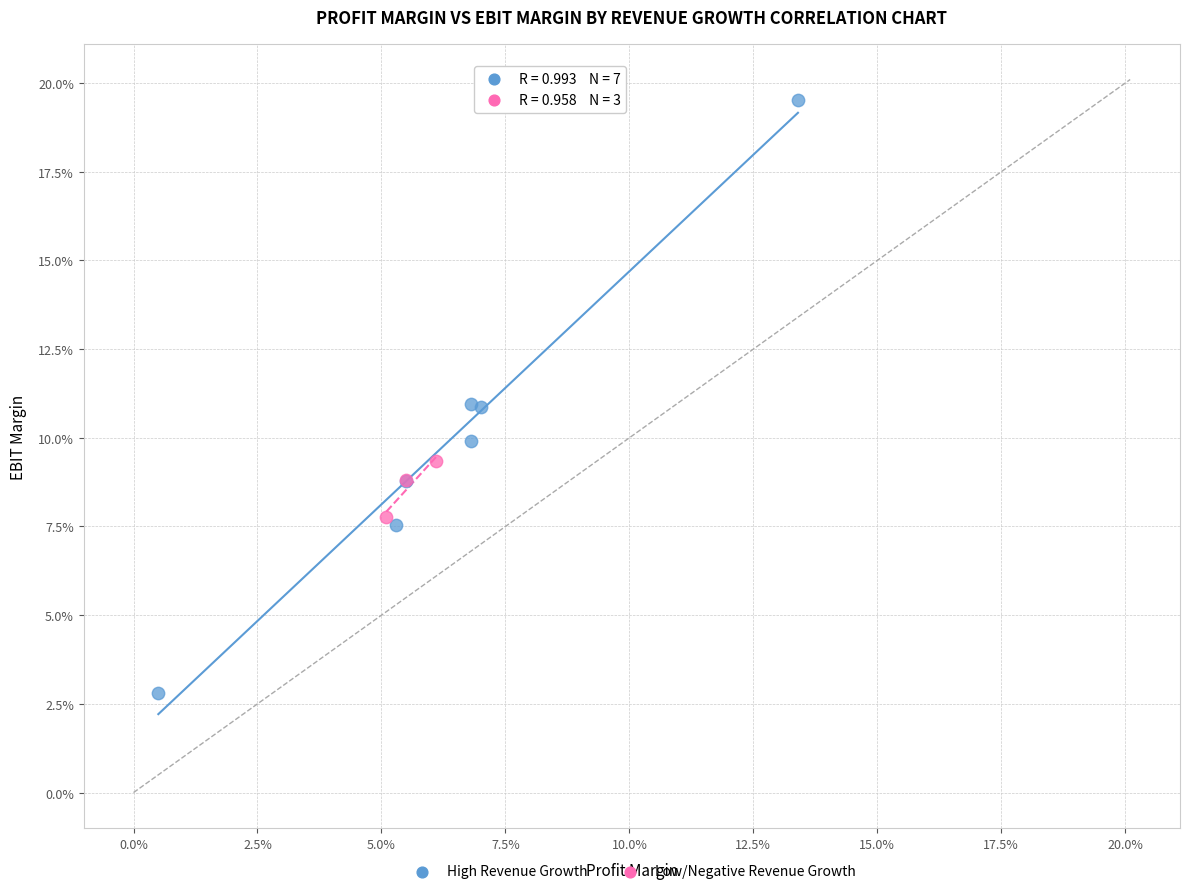

What are all the series names shown in the legend?

High Revenue Growth, Low/Negative Revenue Growth